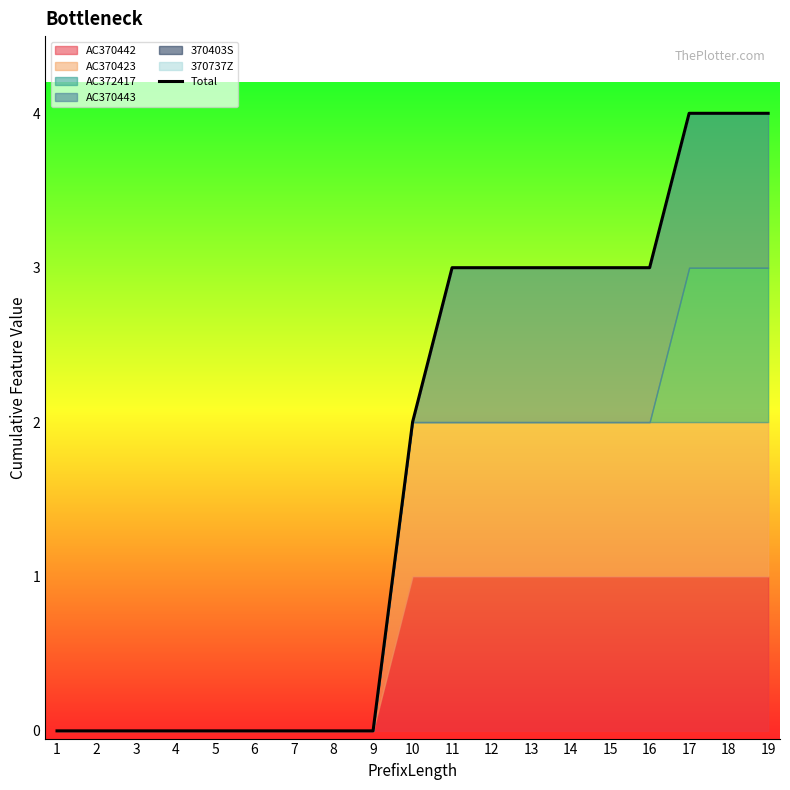

Where does the data first go above 2?

11